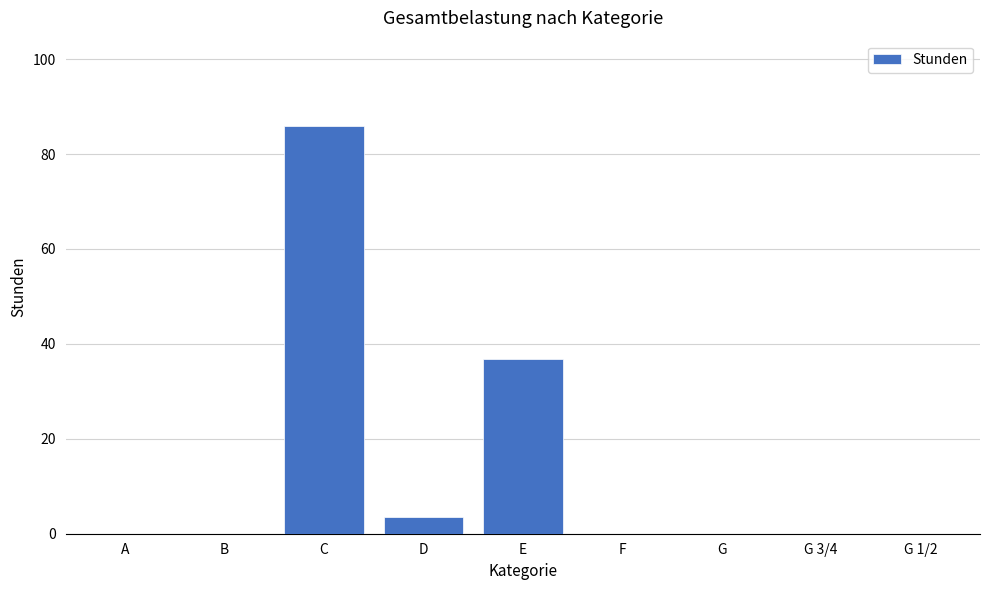

Between E and A, which is larger?

E